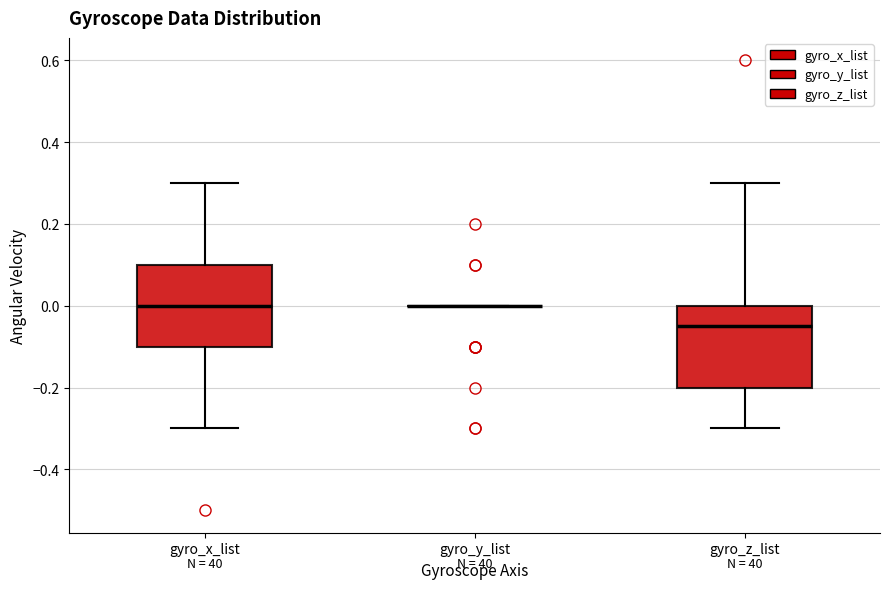

Reading left to right, read every box against the y-axis: the position of its median line, the range the box covers, and the ends of its whiskers. The values are not printed on the chart, so give them approximately, as read against the axis.

gyro_x_list: median 0.00, box -0.10 to 0.10, whiskers -0.30 to 0.30
gyro_y_list: box collapsed to a line at 0.00, whiskers 0.00 to 0.00
gyro_z_list: median -0.04, box -0.20 to 0.00, whiskers -0.30 to 0.30